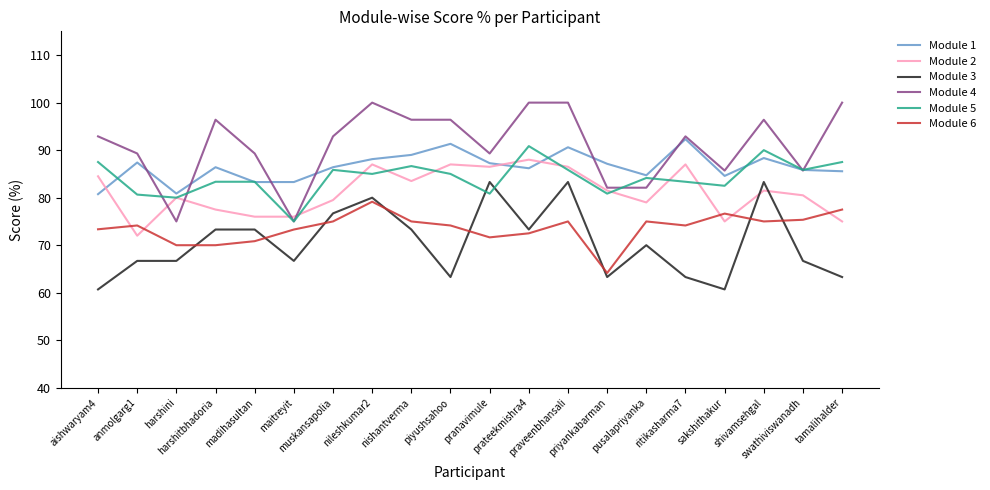

Which series has the largest total across all categories?

Module 4